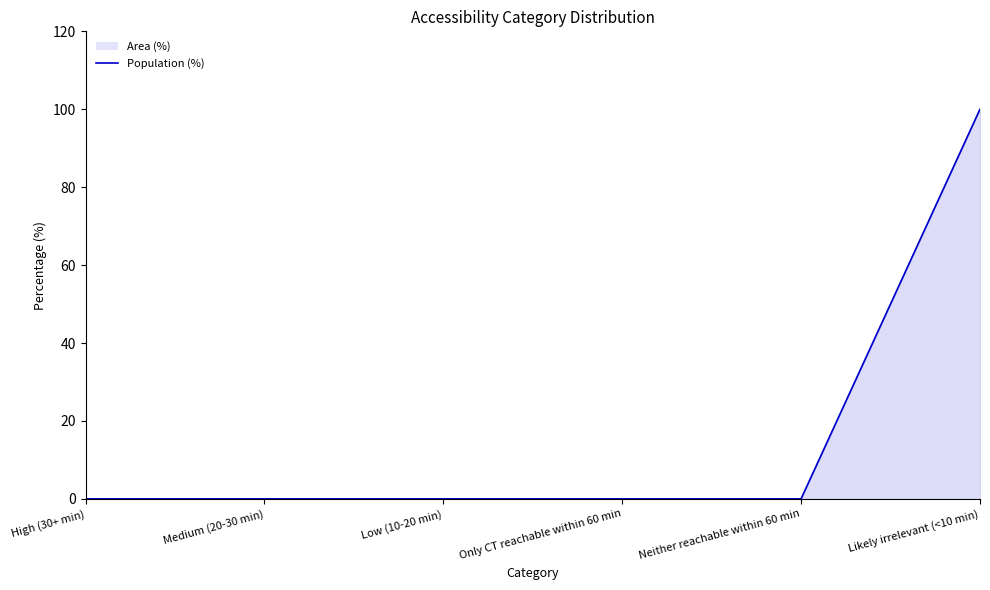

The chart shows a value of 100 at Likely irrelevant (<10 min). True or false?

True